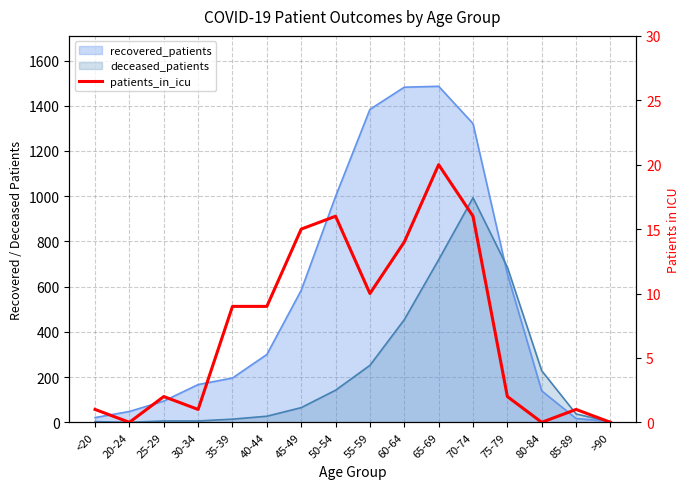

Reading right to left, what are all the values shown in this chart?

0	1	0	2	16	20	14	10	16	15	9	9	1	2	0	1